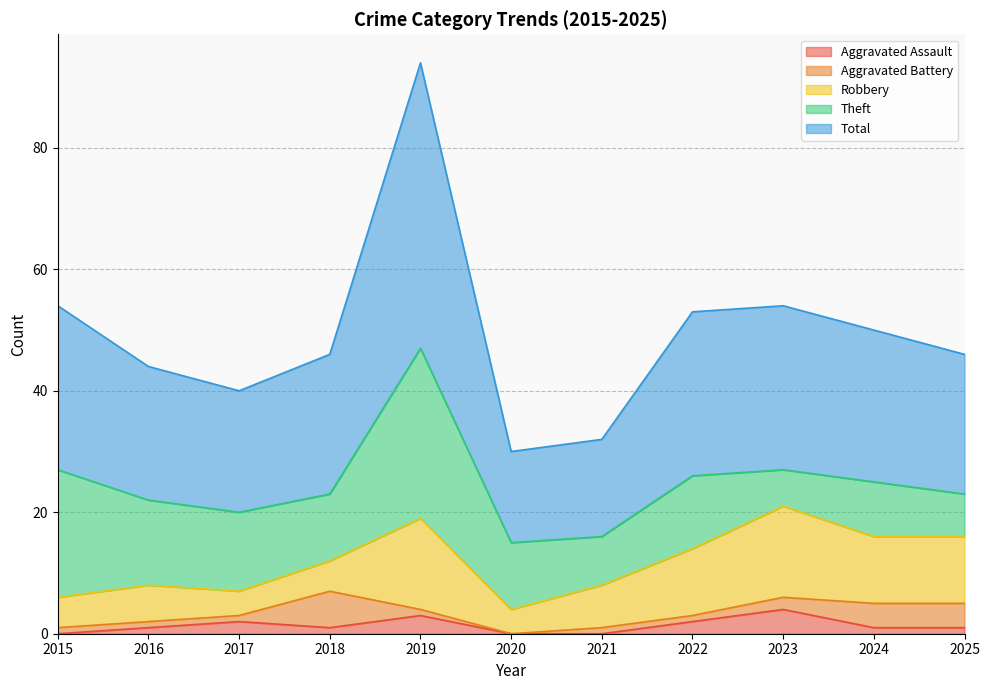

Which category has the highest value in the Theft series?

2019